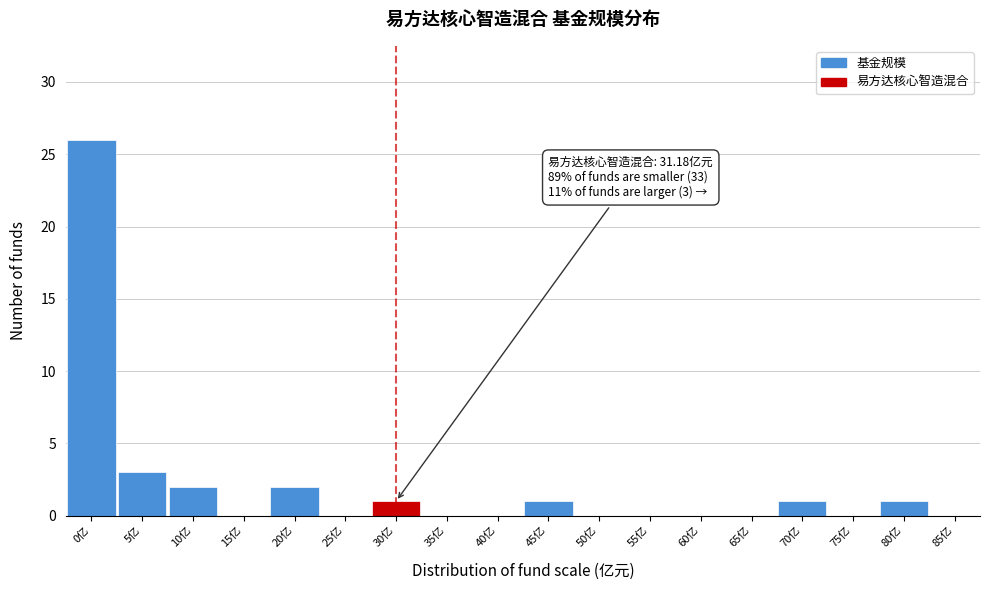

Reading right to left, list all the values displayed in this chart.

85亿=0	80亿=1	75亿=0	70亿=1	65亿=0	60亿=0	55亿=0	50亿=0	45亿=1	40亿=0	35亿=0	30亿=1	25亿=0	20亿=2	15亿=0	10亿=2	5亿=3	0亿=26